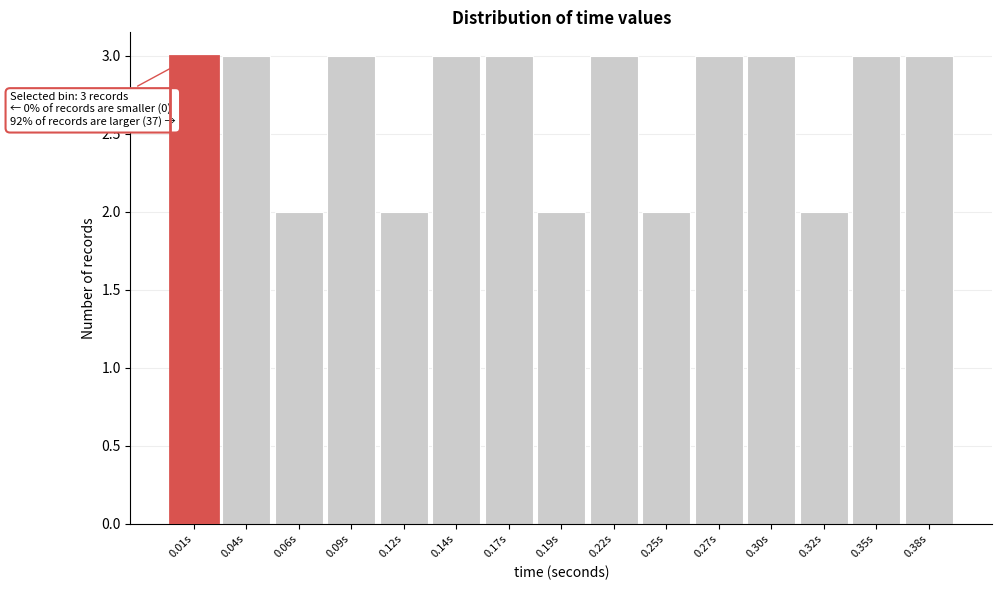

Reading left to right, list all the values displayed in this chart.

0.01s=3	0.04s=3	0.06s=2	0.09s=3	0.12s=2	0.14s=3	0.17s=3	0.19s=2	0.22s=3	0.25s=2	0.27s=3	0.30s=3	0.32s=2	0.35s=3	0.38s=3